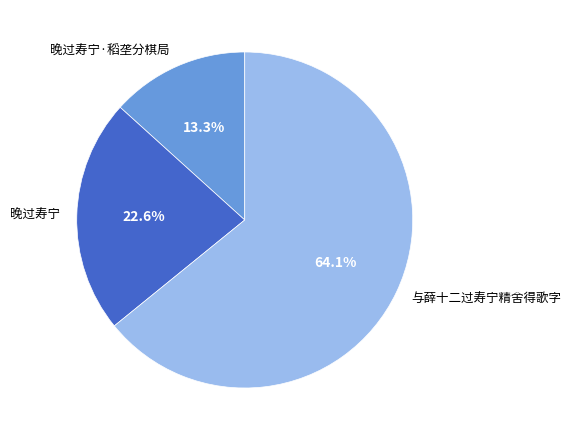

Combined, what portion of the pie is 晚过寿宁·稻垄分棋局 and 晚过寿宁?

35.9%